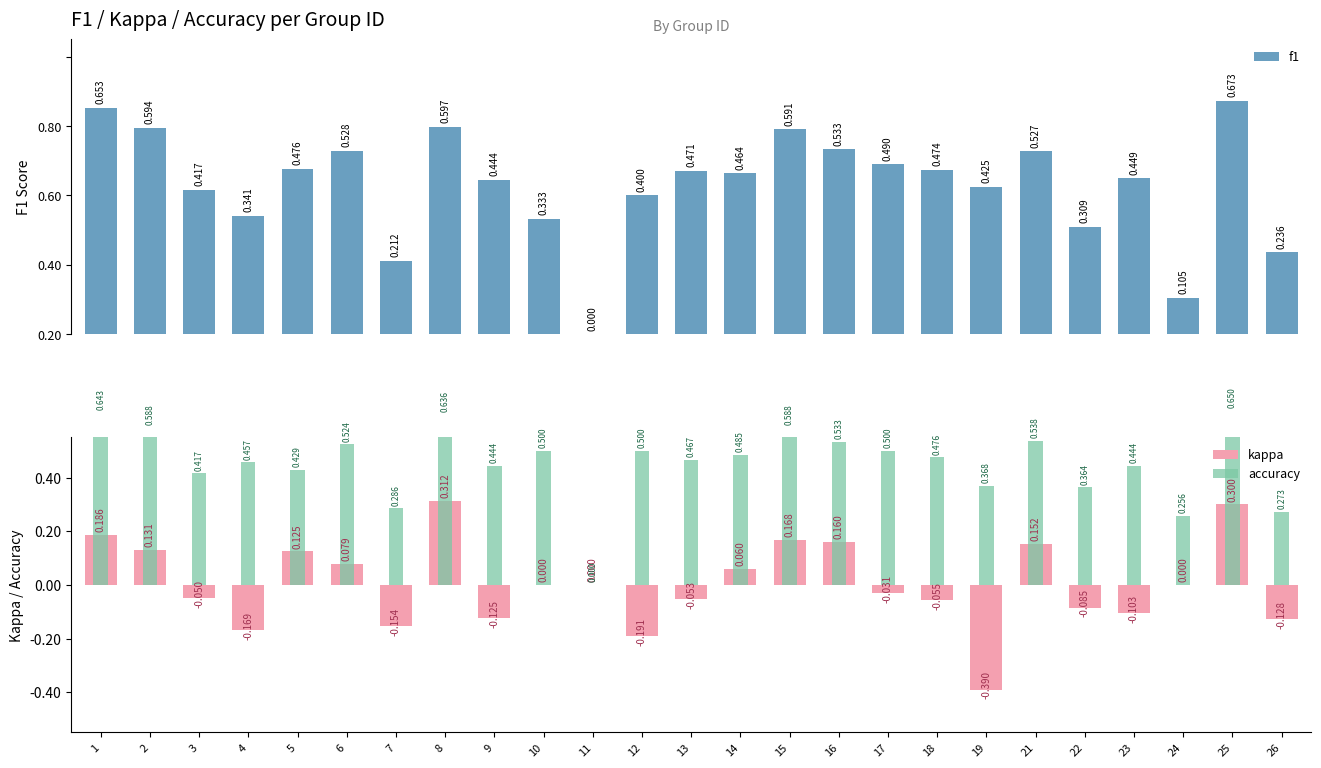

Between 1 and 11, which series saw the biggest shift?

f1